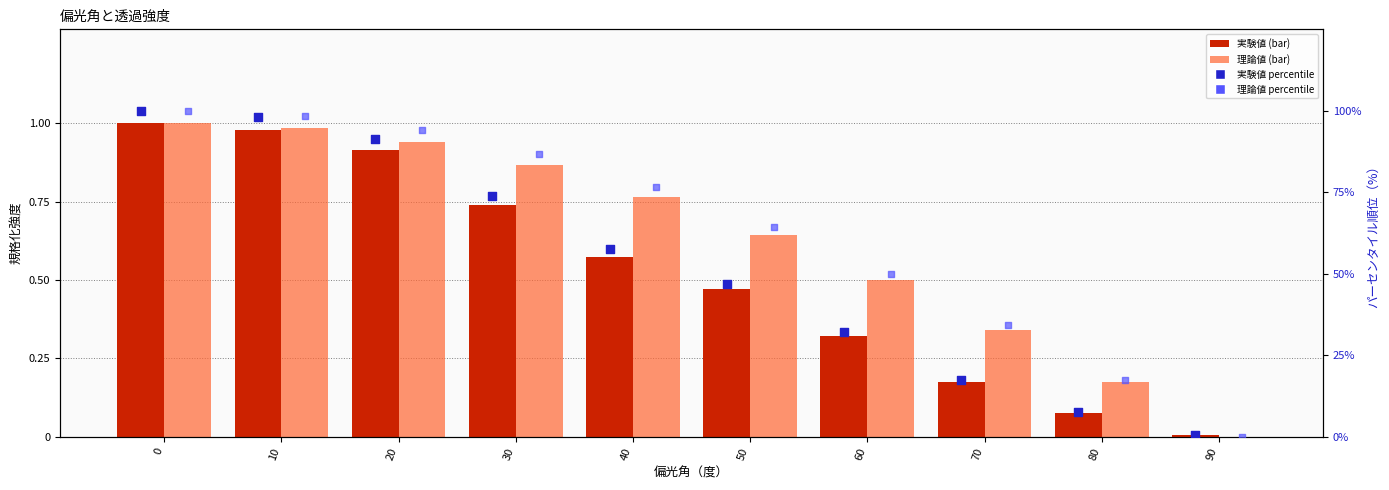

Which series has the widest spread of Y values?

理論値 percentile